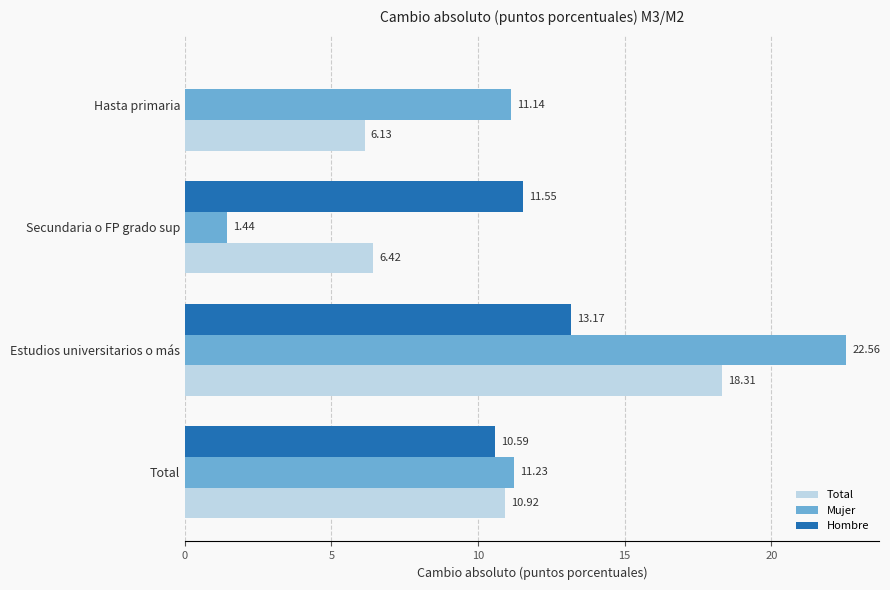

What is the sum of all Total values?

41.8